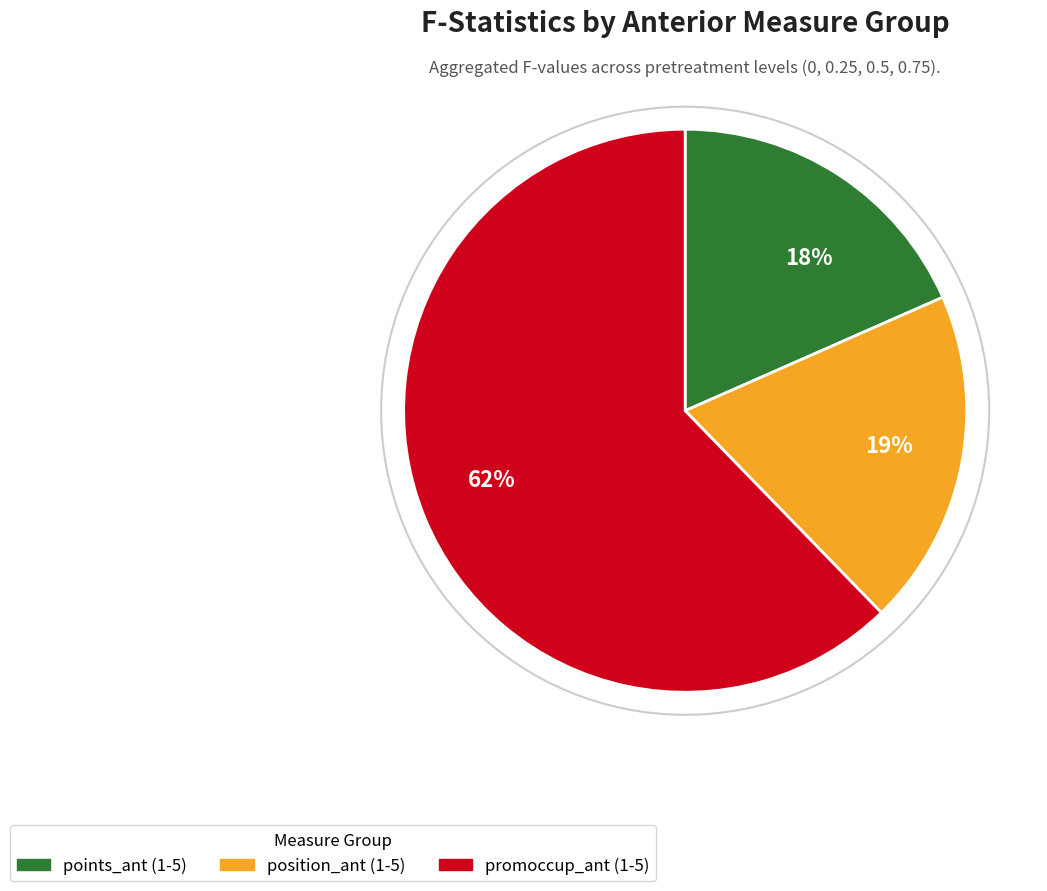

Does any single category account for the majority?

Yes